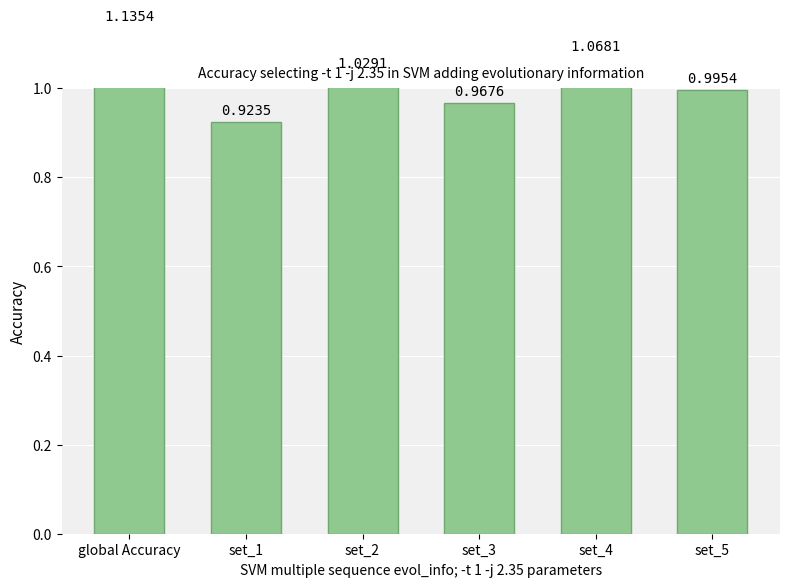

Reading left to right, transcribe all the data shown in this chart.

global Accuracy=1.1	set_1=0.9	set_2=1.0	set_3=1.0	set_4=1.1	set_5=1.0